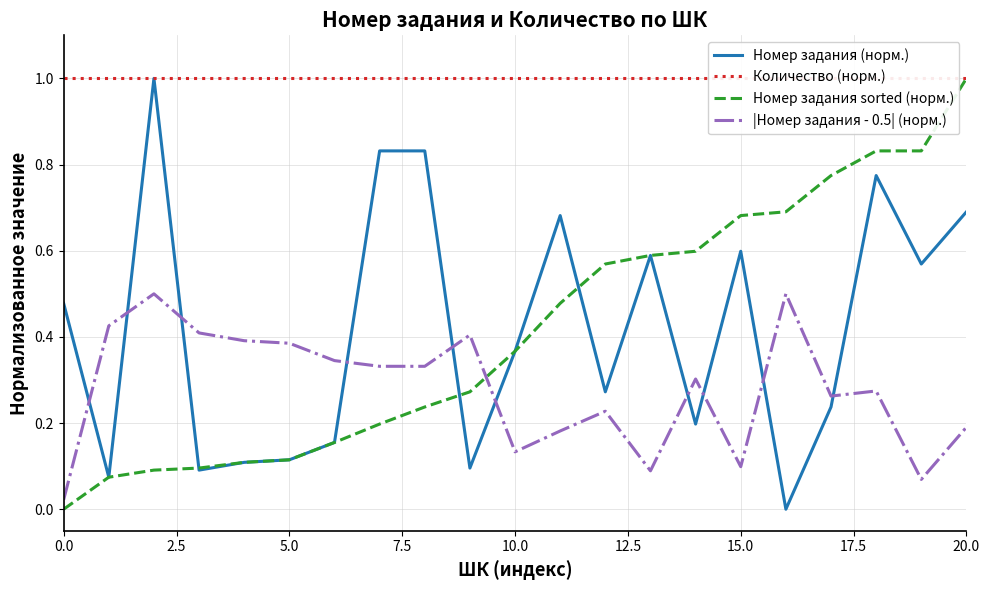

What is the value of the Количество (норм.) point at the 15th from the left?

1.0